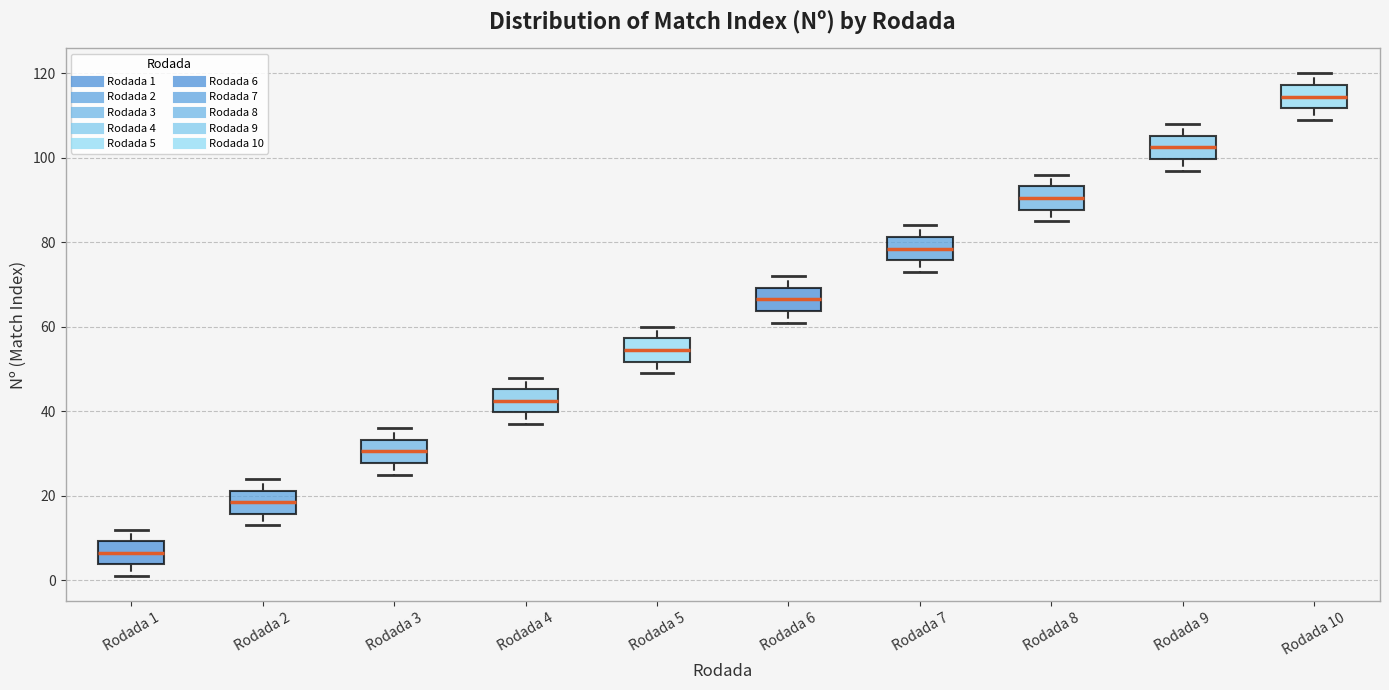

Reading left to right, read every box against the y-axis: the position of its median line, the range the box covers, and the ends of its whiskers. The values are not printed on the chart, so give them approximately, as read against the axis.

Rodada 1: median 6, box 4 to 10, whiskers 2 to 12
Rodada 2: median 18, box 16 to 22, whiskers 14 to 24
Rodada 3: median 30, box 28 to 34, whiskers 26 to 36
Rodada 4: median 42, box 40 to 46, whiskers 38 to 48
Rodada 5: median 54, box 52 to 58, whiskers 50 to 60
Rodada 6: median 66, box 64 to 70, whiskers 62 to 72
Rodada 7: median 78, box 76 to 82, whiskers 74 to 84
Rodada 8: median 90, box 88 to 94, whiskers 86 to 96
Rodada 9: median 102, box 100 to 106, whiskers 98 to 108
Rodada 10: median 114, box 112 to 118, whiskers 110 to 120